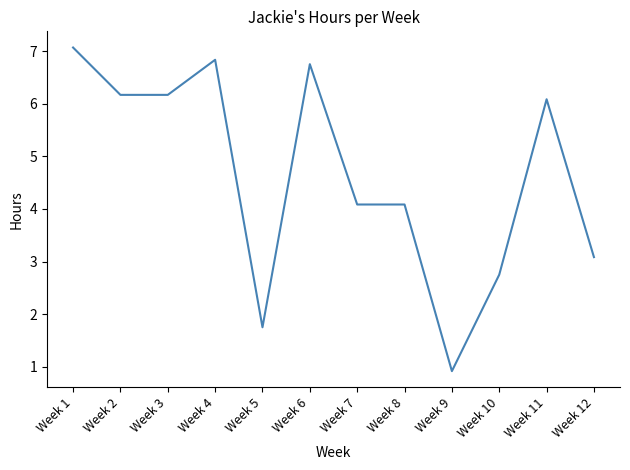

What is the difference between the values at Week 4 and Week 10?

4.1